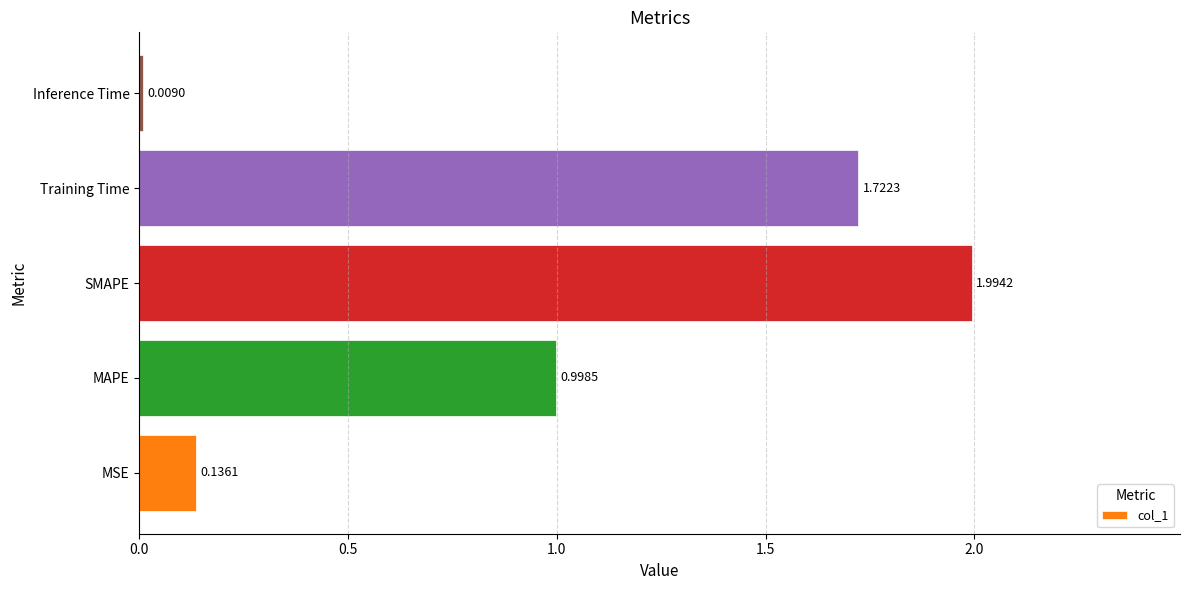

How many distinct data groups are displayed?

1